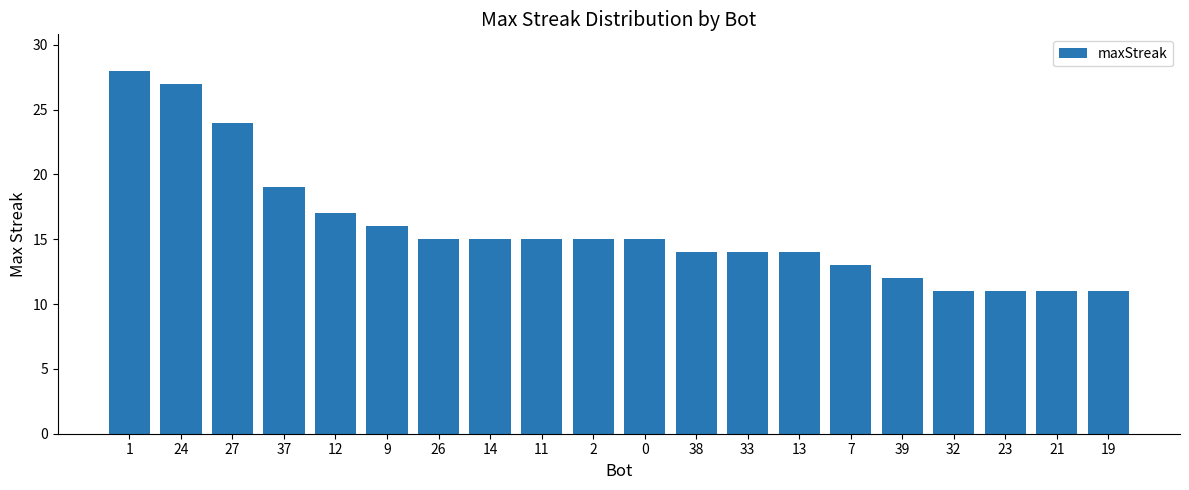

At which label is the value closest to 19?

37